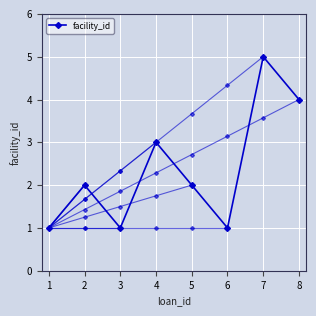

How many points are lower than both their immediate neighbors (excluding endpoints)?

2